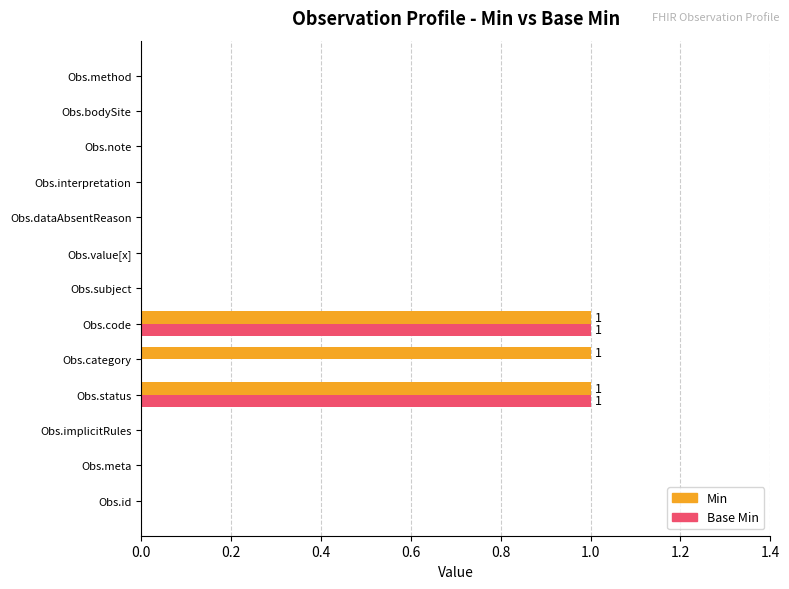

Which series has the largest total across all categories?

Min